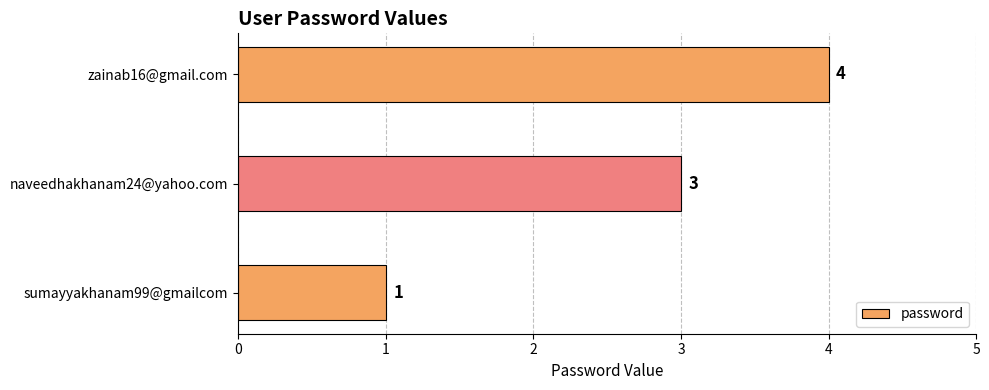

At which label is the value closest to 2?

sumayyakhanam99@gmailcom